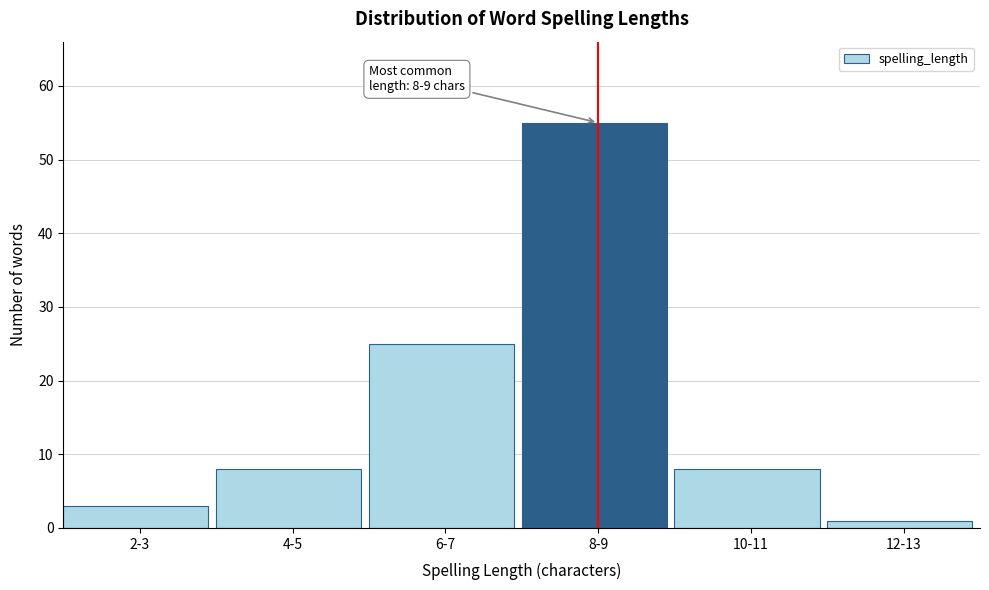

Reading right to left, what are all the values shown in this chart?

12-13=1	10-11=8	8-9=55	6-7=25	4-5=8	2-3=3